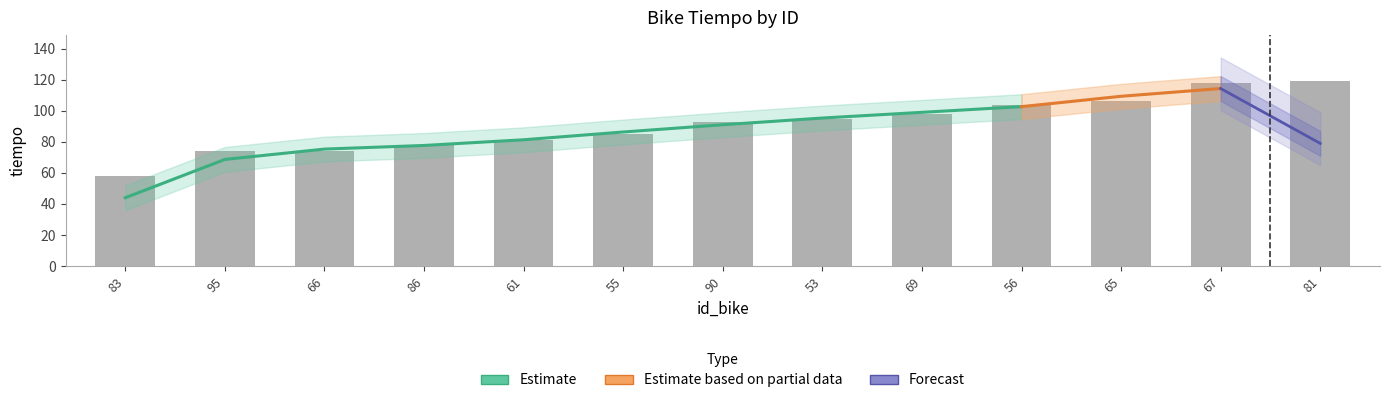

What is the ratio of the value at 95 to the value at 65?

0.7